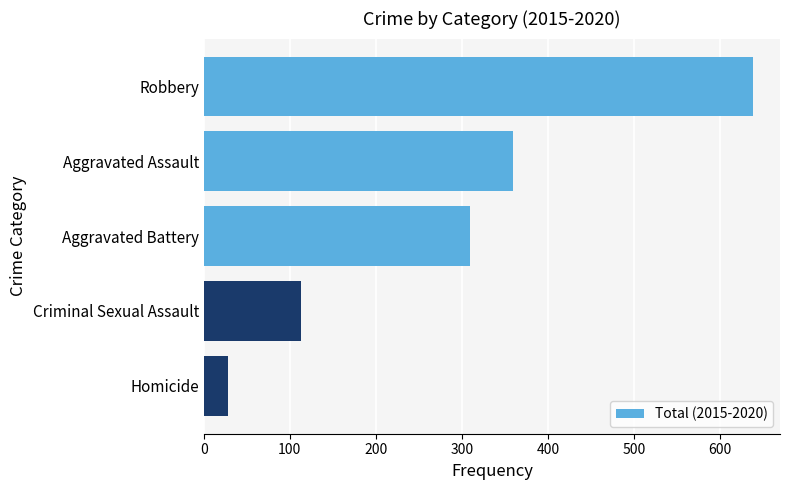

How many data points are less than 309?

2